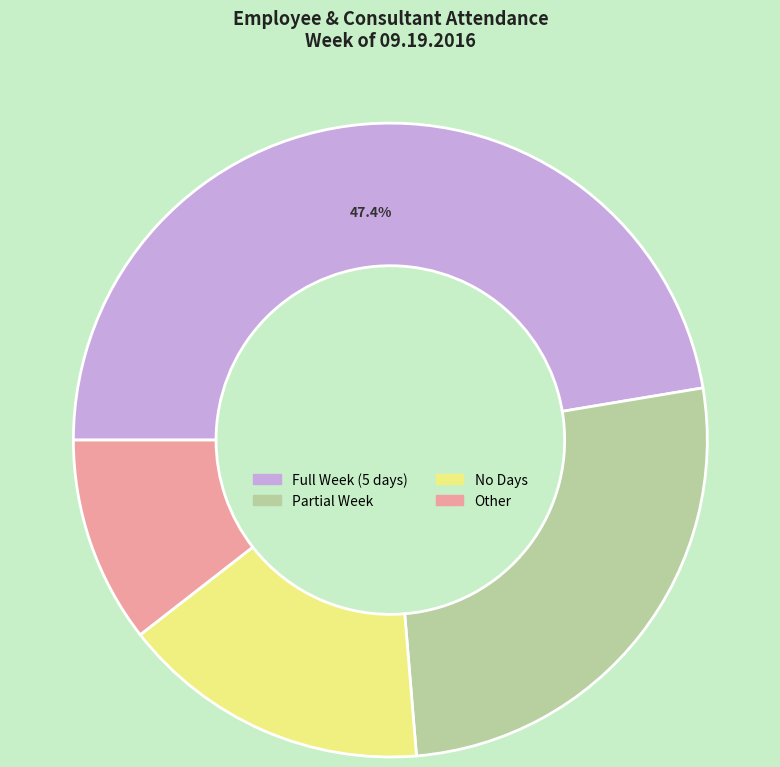

Does any single category account for the majority?

No